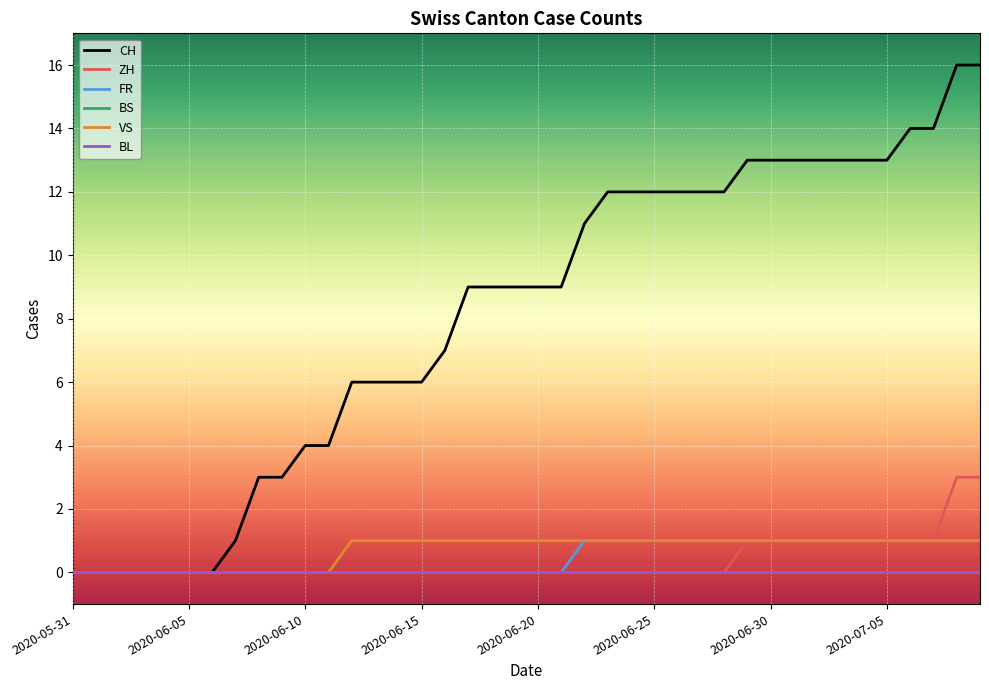

Does the chart have visible grid lines?

Yes